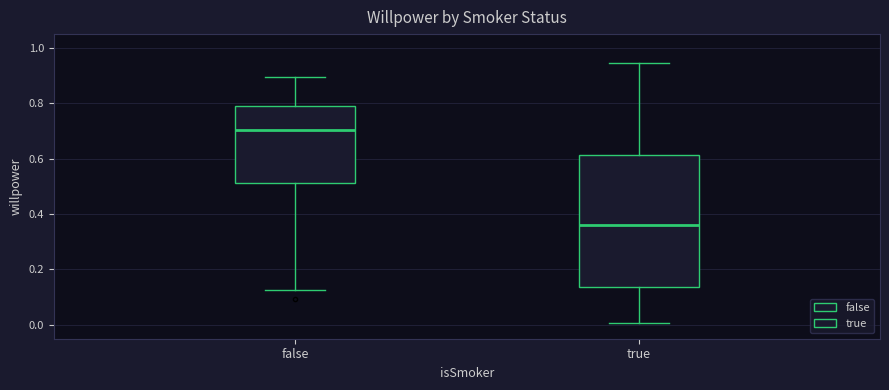

Comparing the boxes themselves (not the whiskers), which one is the tallest?

true